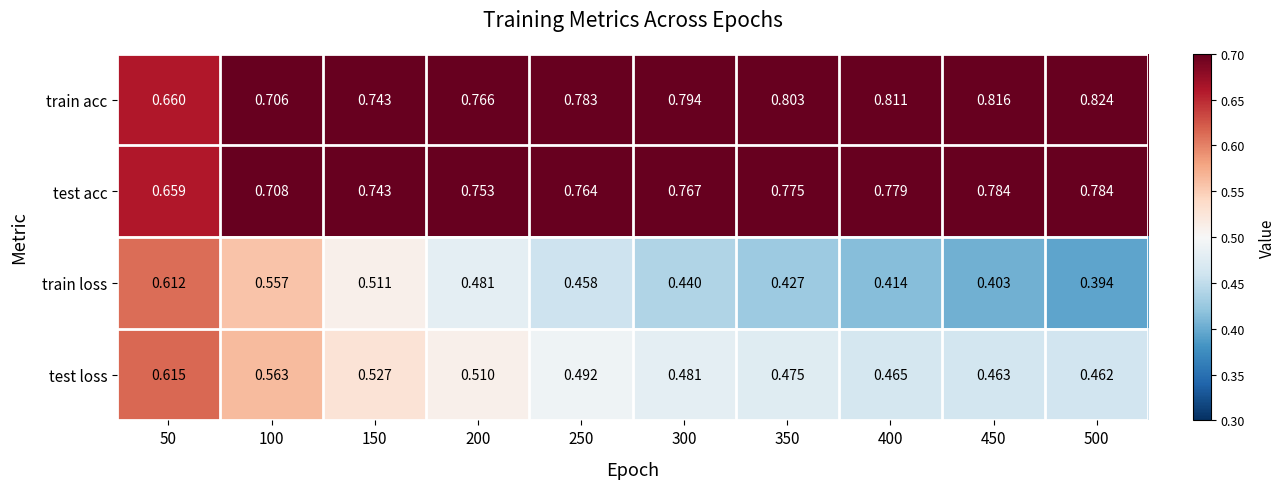

Which series has the widest spread of values?

train loss